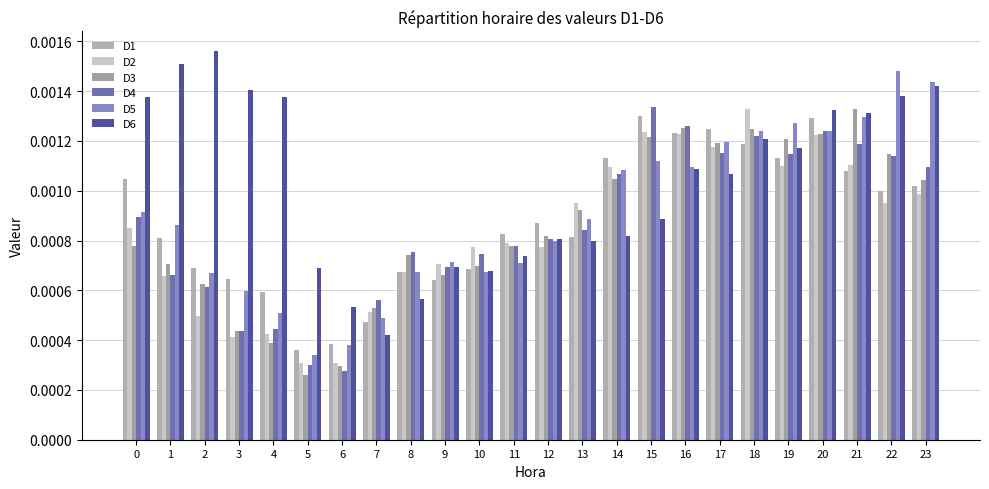

Count the number of data series in this chart.

6